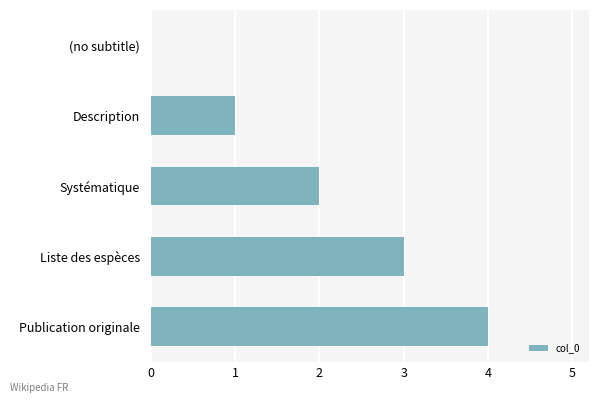

How many distinct data groups are displayed?

1